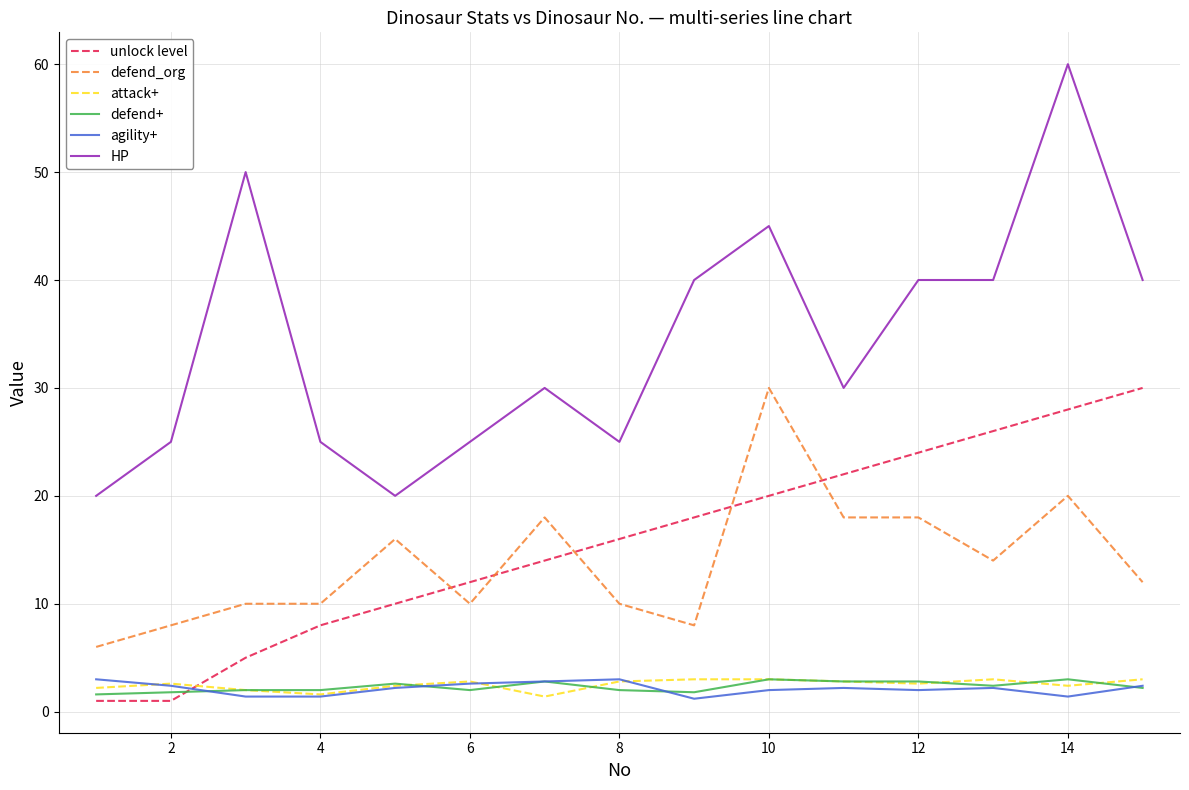

How many defend+ values are between 2 and 3?

12